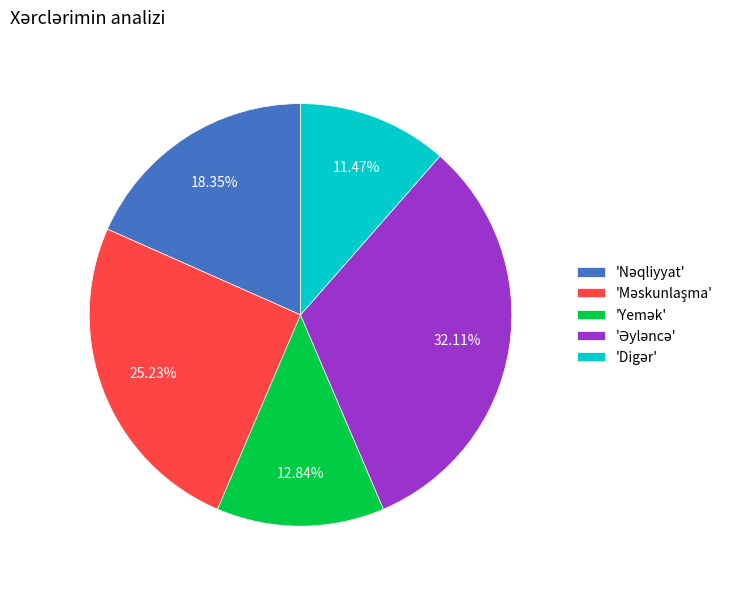

Is there any slice that represents more than half of the pie?

No